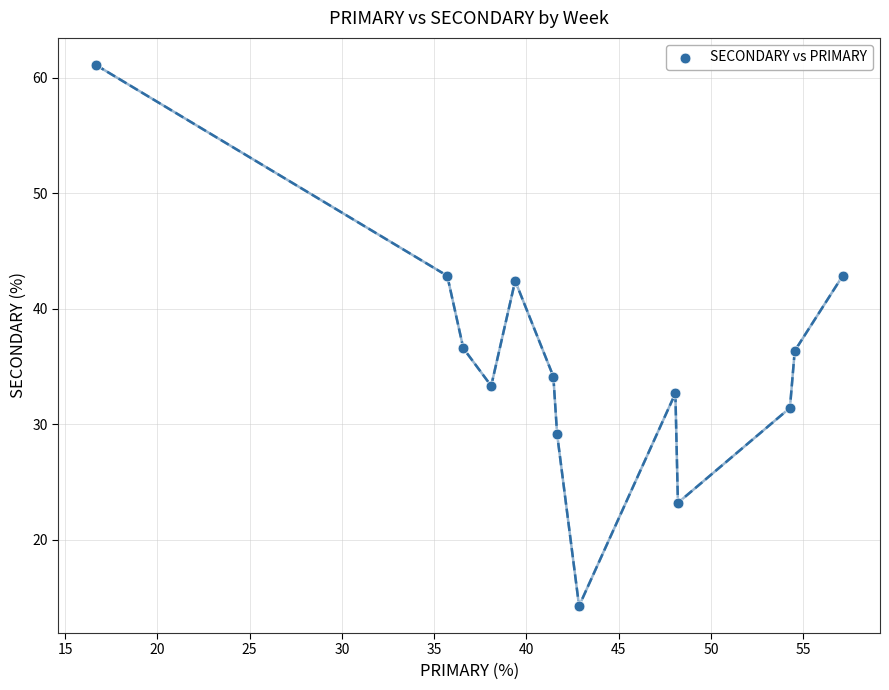

What is the range of Y values (max minus min)?

46.8